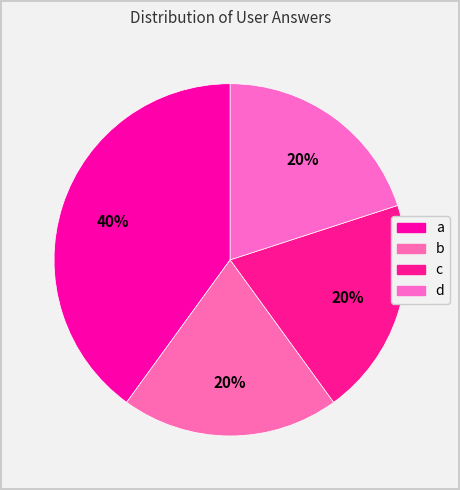

Between c and d, which is larger?

c